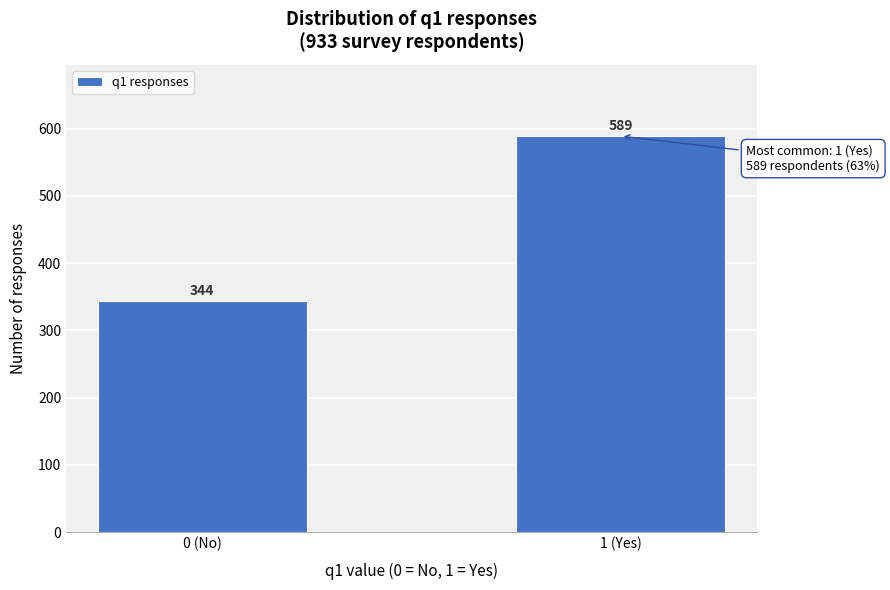

Reading right to left, extract all data points from this chart.

1 (Yes)=589	0 (No)=344